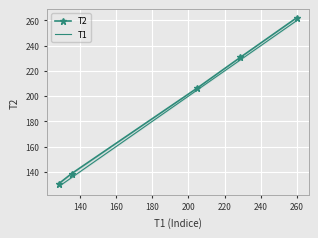

Rank the series by their average value, from highest to lowest.

T2, T1